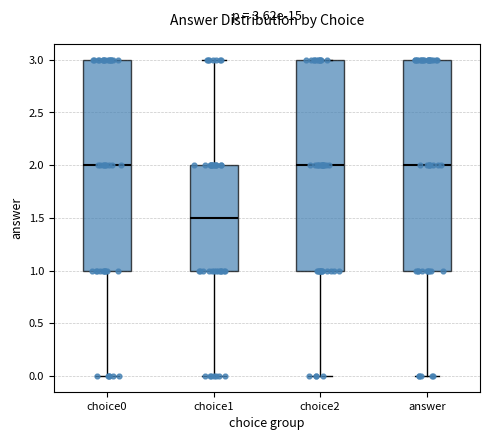

Which box's median line is the lowest?

choice1